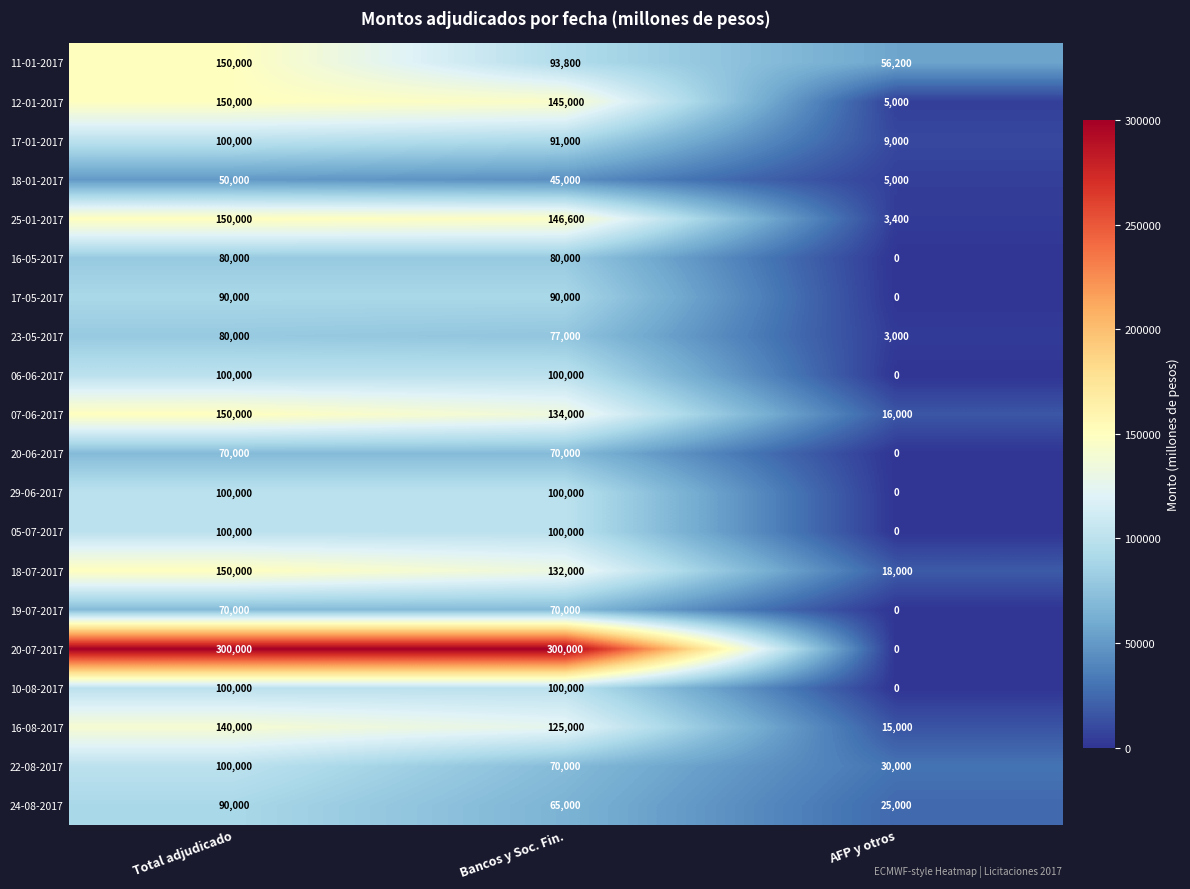

Which category has the highest value in the 07-06-2017 series?

Total adjudicado